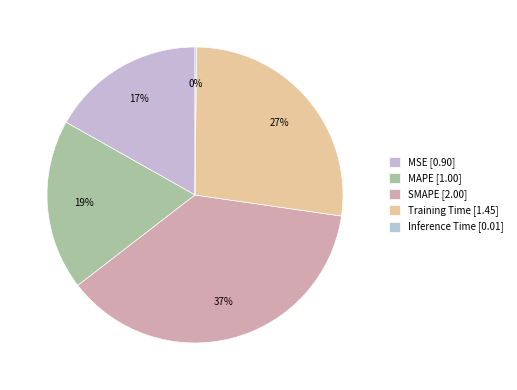

How many slices are in this pie chart?

5